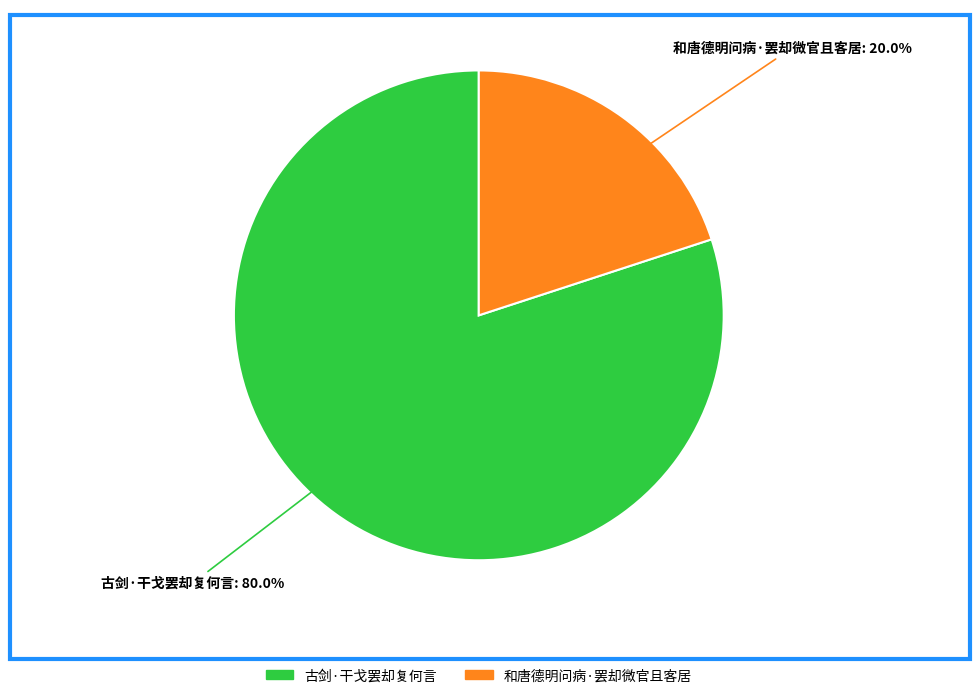

Count the number of slices in the pie.

2